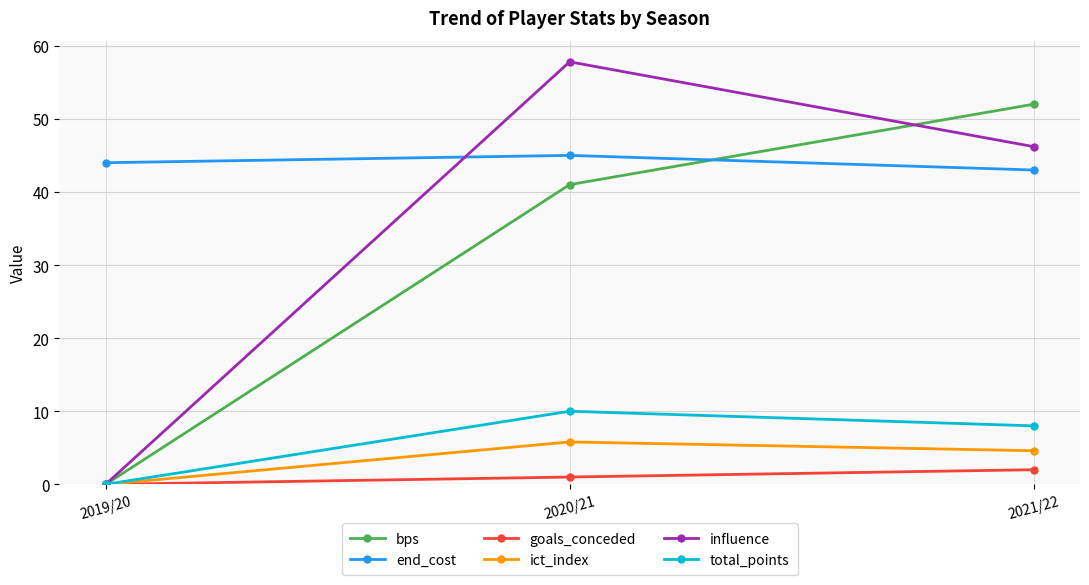

How many values in the bps series are below 41?

1